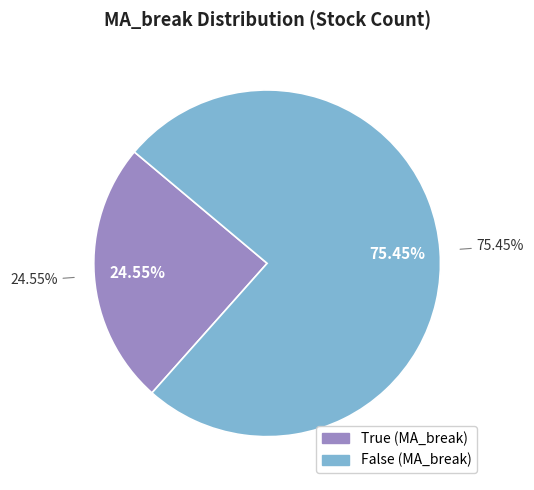

Approximately how many times larger is the value at False compared to True?

3.1